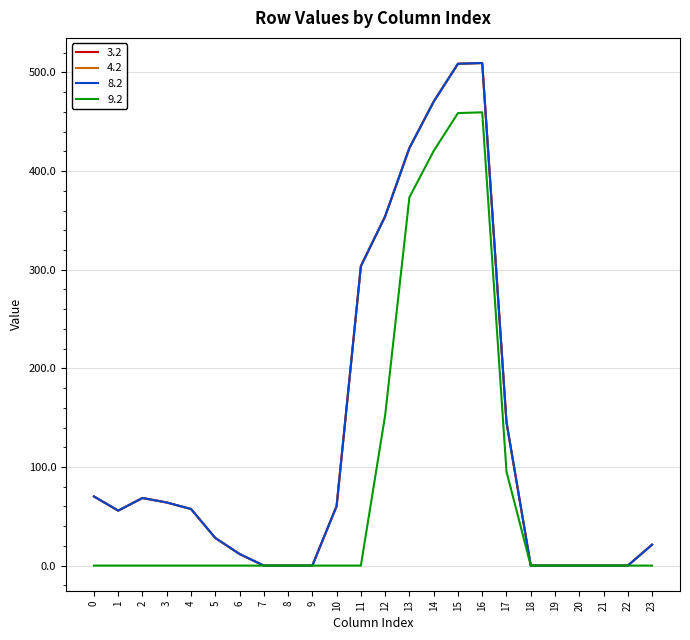

Which has a higher value, 14 or 15?

15